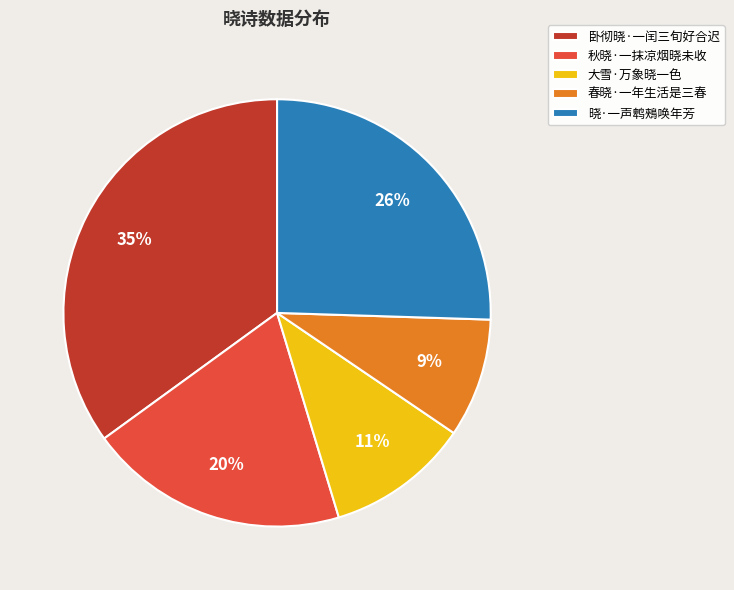

What is the ratio of the value at 春晓·一年生活是三春 to the value at 大雪·万象晓一色?

0.8